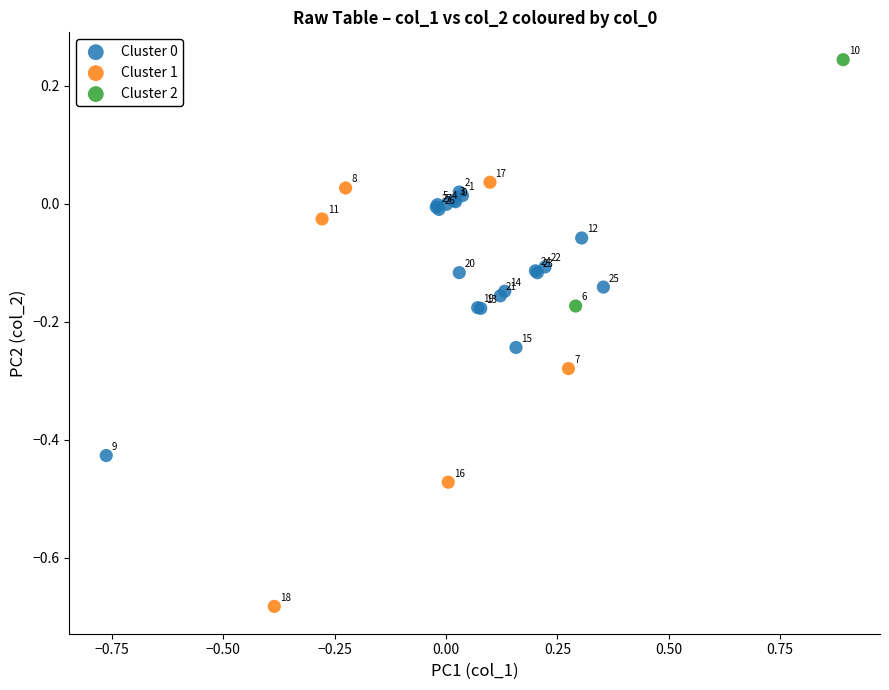

Which series contains the lowest Y value?

Cluster 1